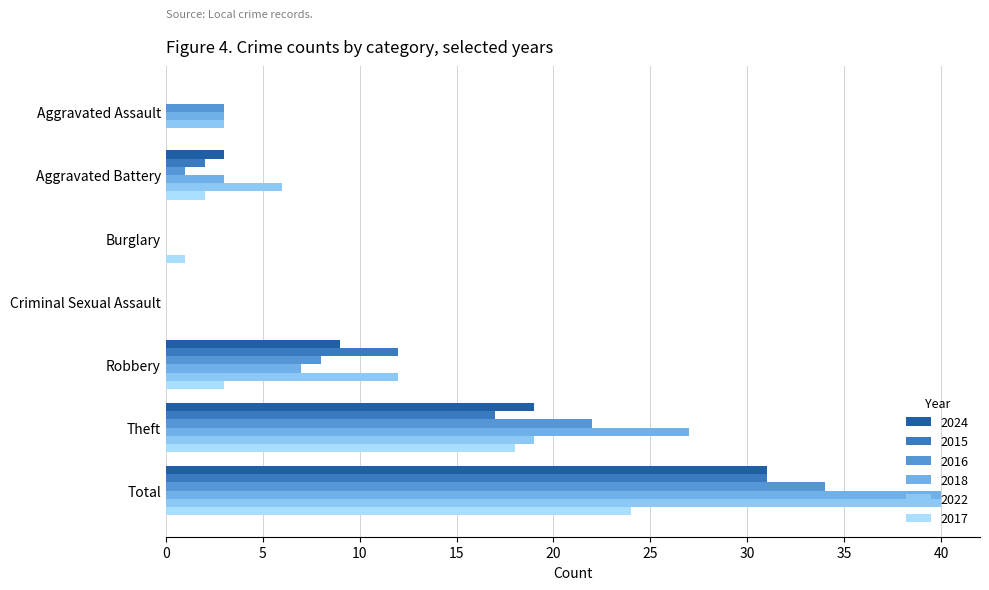

What is the sum of the 2015 values at Theft and Burglary?

17